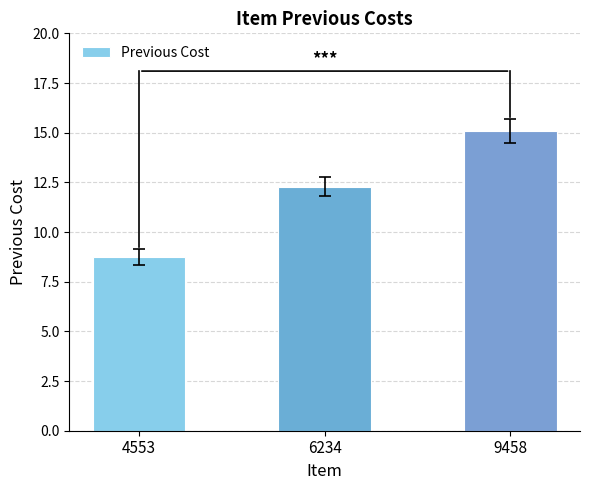

What is the value of the 2nd bar from the left?

12.3